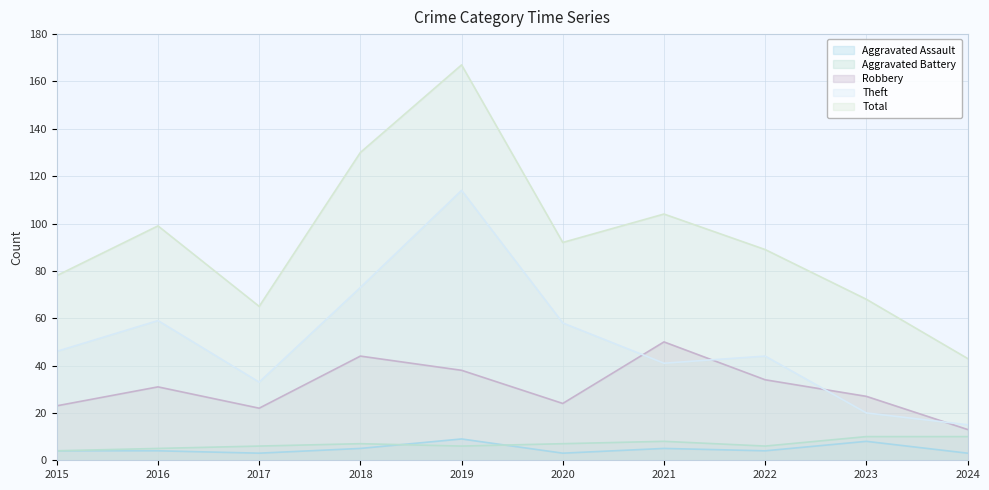

What is the average value of the Robbery series?

31